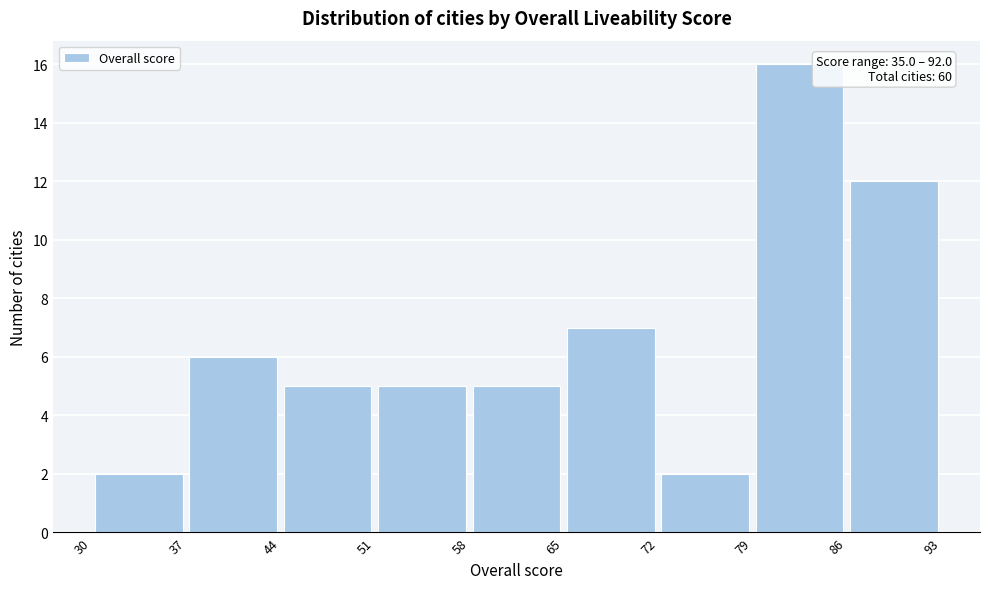

Which range on the x-axis has the tallest bar?

79 to 86